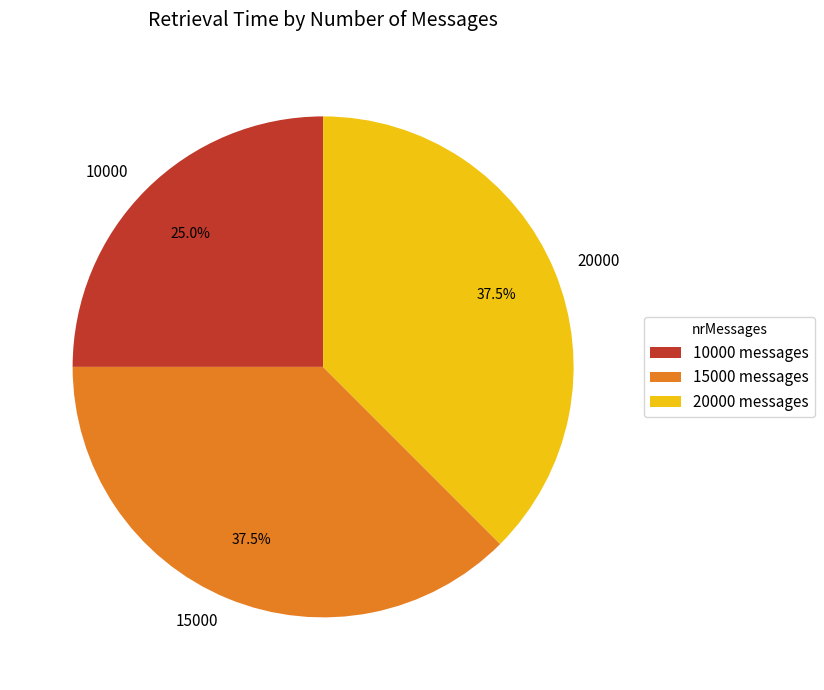

How many segments does this pie chart have?

3